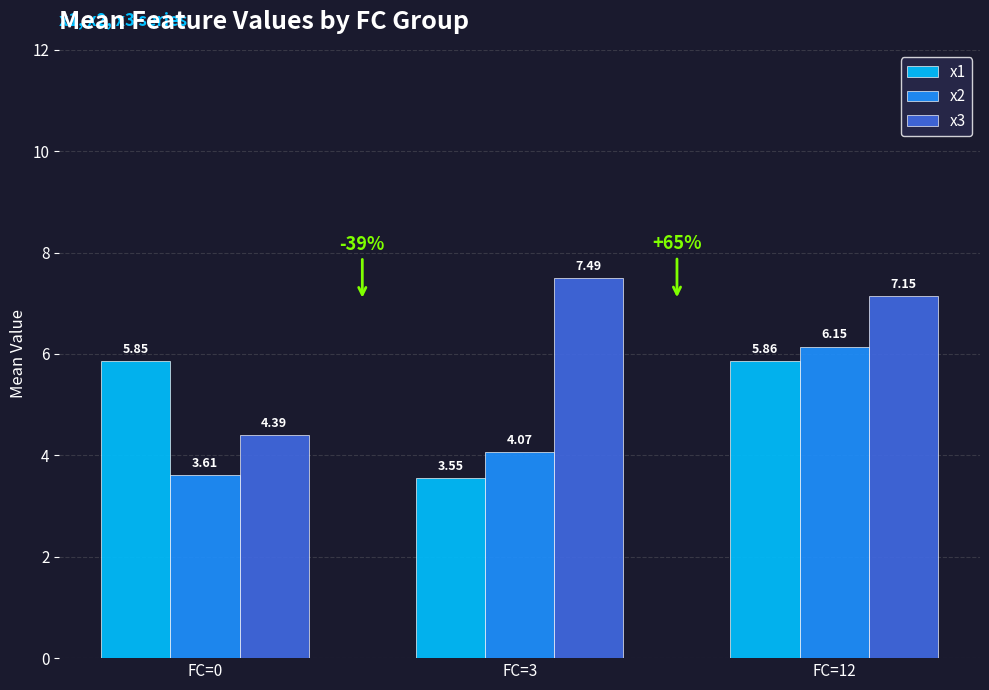

What is the difference between the second highest and minimum values in the x2 series?

0.5